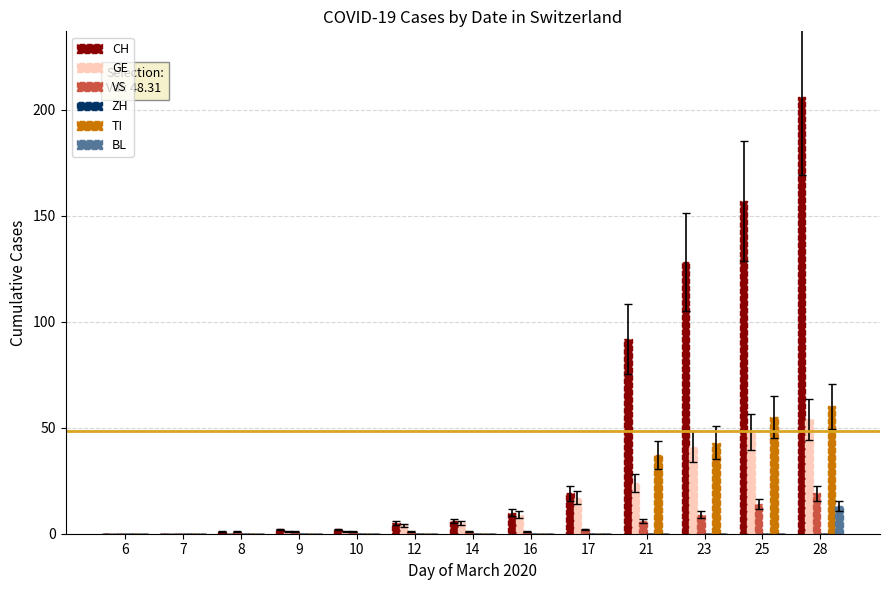

Which series changed the most between 21 and 28?

CH